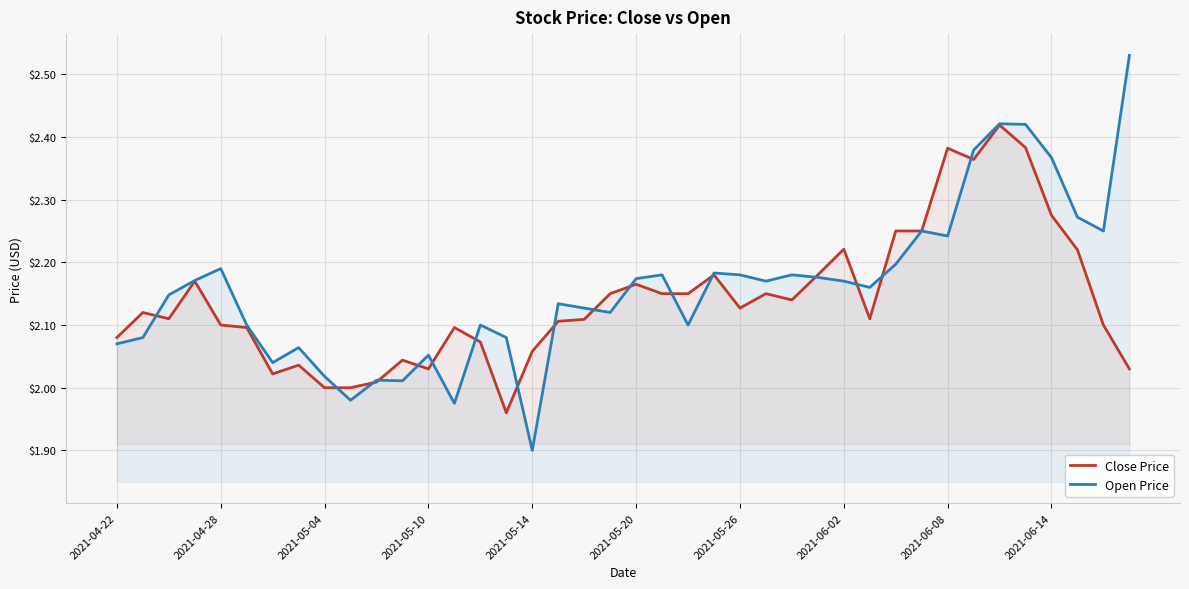

How many intersections are there between Open Price and Close Price?

17